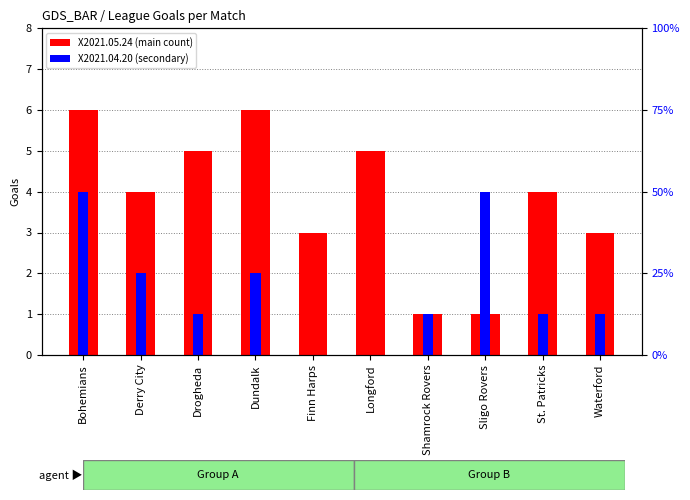

How many X2021.04.20 (secondary) values are between 1 and 2?

6